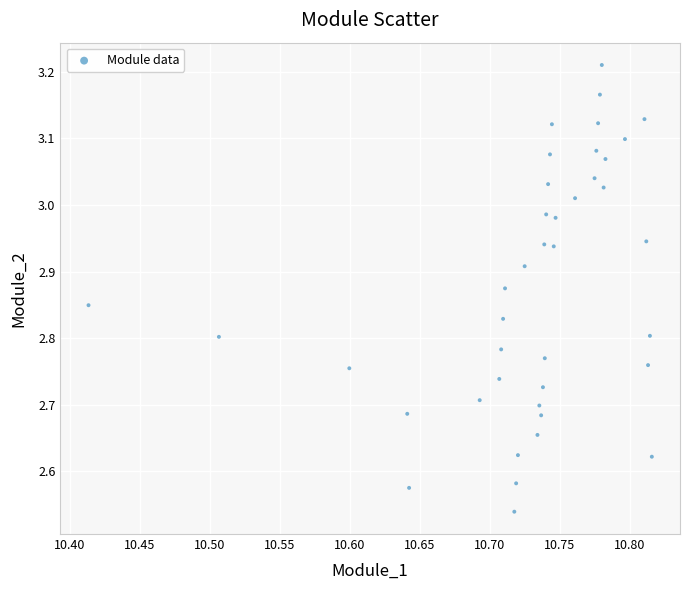

What is the range of X values (max minus min)?

0.4